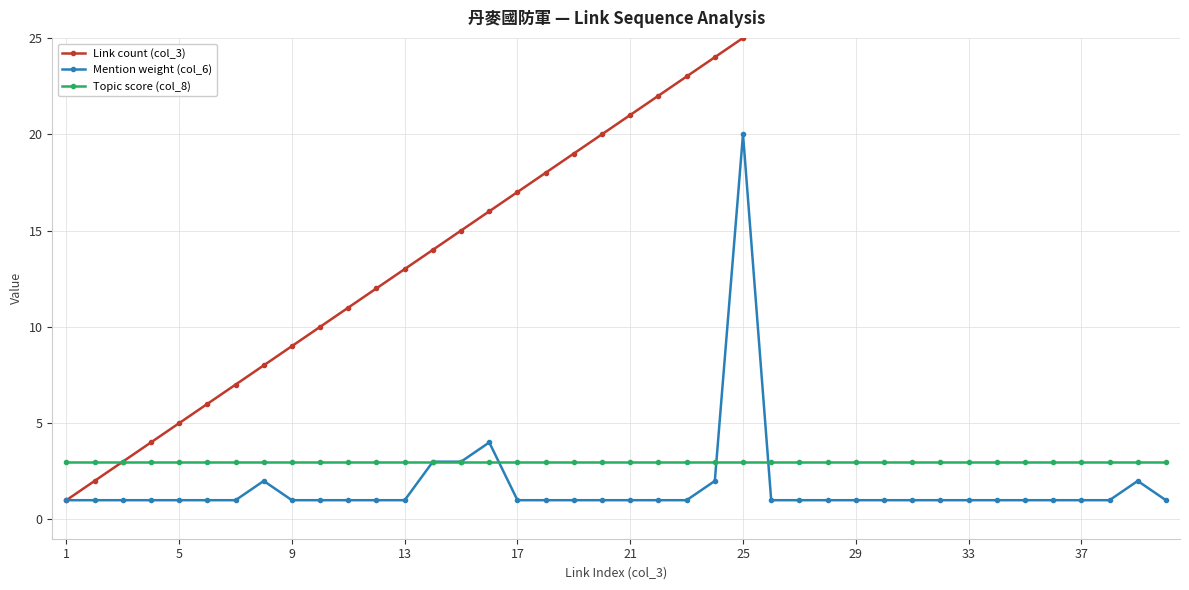

At how many categories does at least one series exceed 13?

27